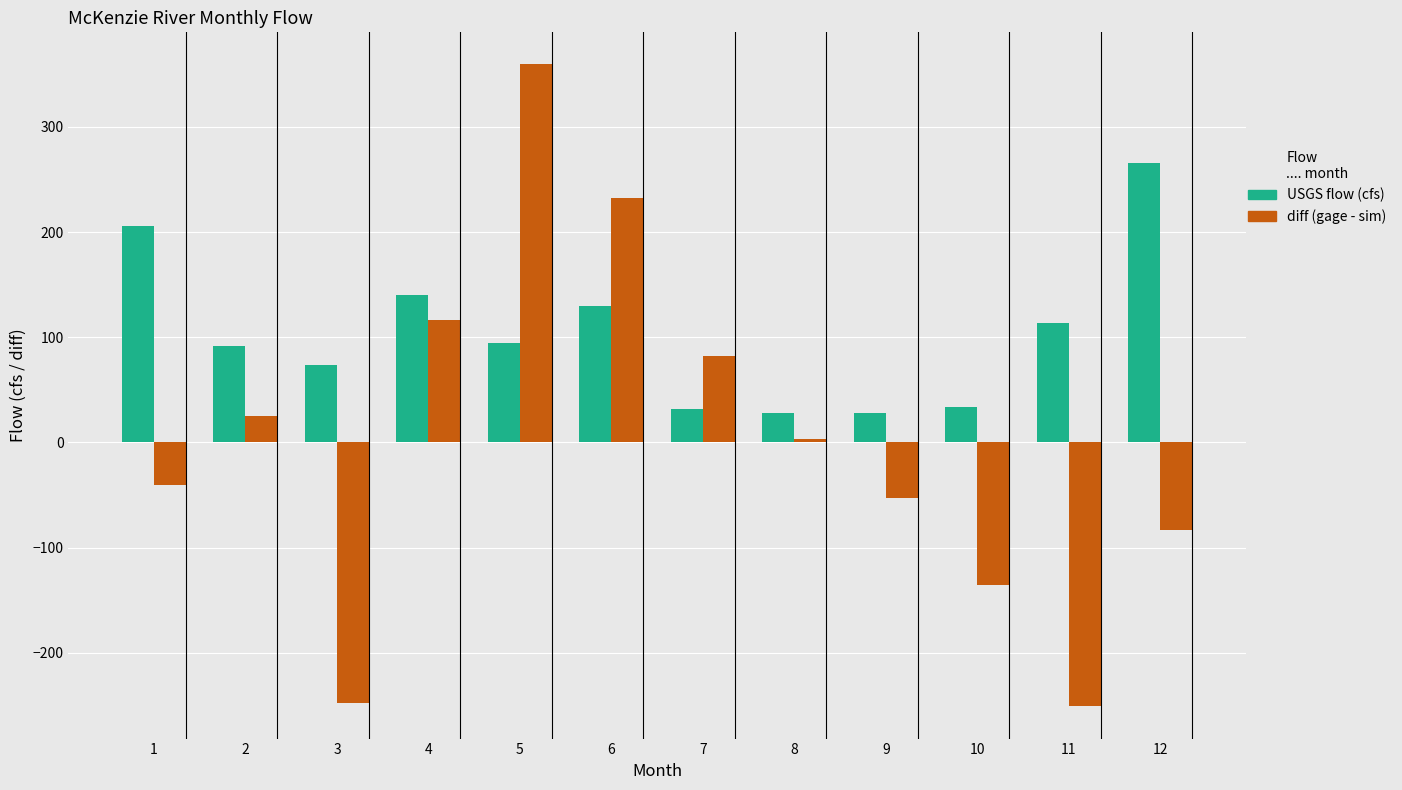

At which category is the sum across all series the highest?

5